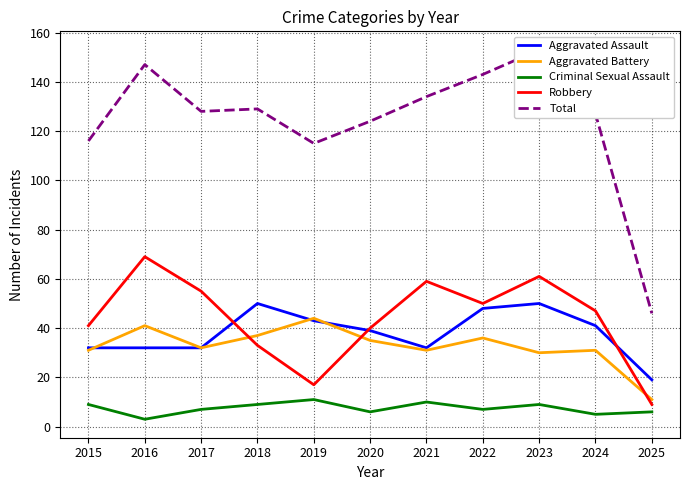

True or false: Aggravated Assault and Criminal Sexual Assault cross at least once.

False